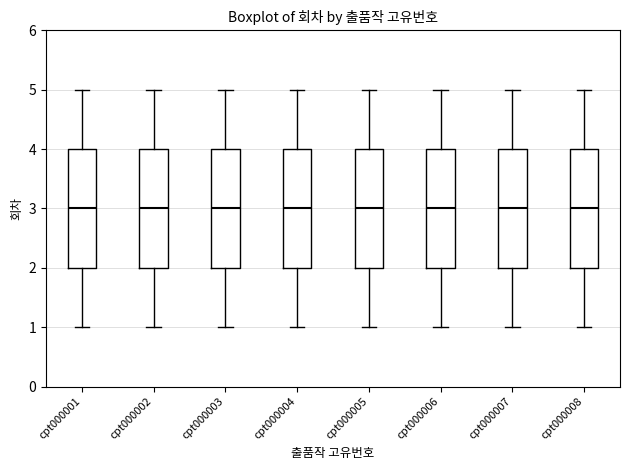

Reading left to right, transcribe this box plot: for each box, give where its median line is, the range the box spans, and where its two whiskers end, as read against the y-axis. The values are not printed on the chart, so give them approximately, as read against the axis.

cpt000001: median 3, box 2 to 4, whiskers 1 to 5
cpt000002: median 3, box 2 to 4, whiskers 1 to 5
cpt000003: median 3, box 2 to 4, whiskers 1 to 5
cpt000004: median 3, box 2 to 4, whiskers 1 to 5
cpt000005: median 3, box 2 to 4, whiskers 1 to 5
cpt000006: median 3, box 2 to 4, whiskers 1 to 5
cpt000007: median 3, box 2 to 4, whiskers 1 to 5
cpt000008: median 3, box 2 to 4, whiskers 1 to 5